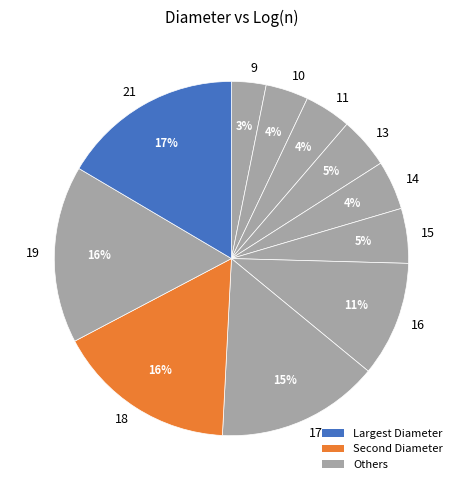

Between 19 and 13, which is larger?

19